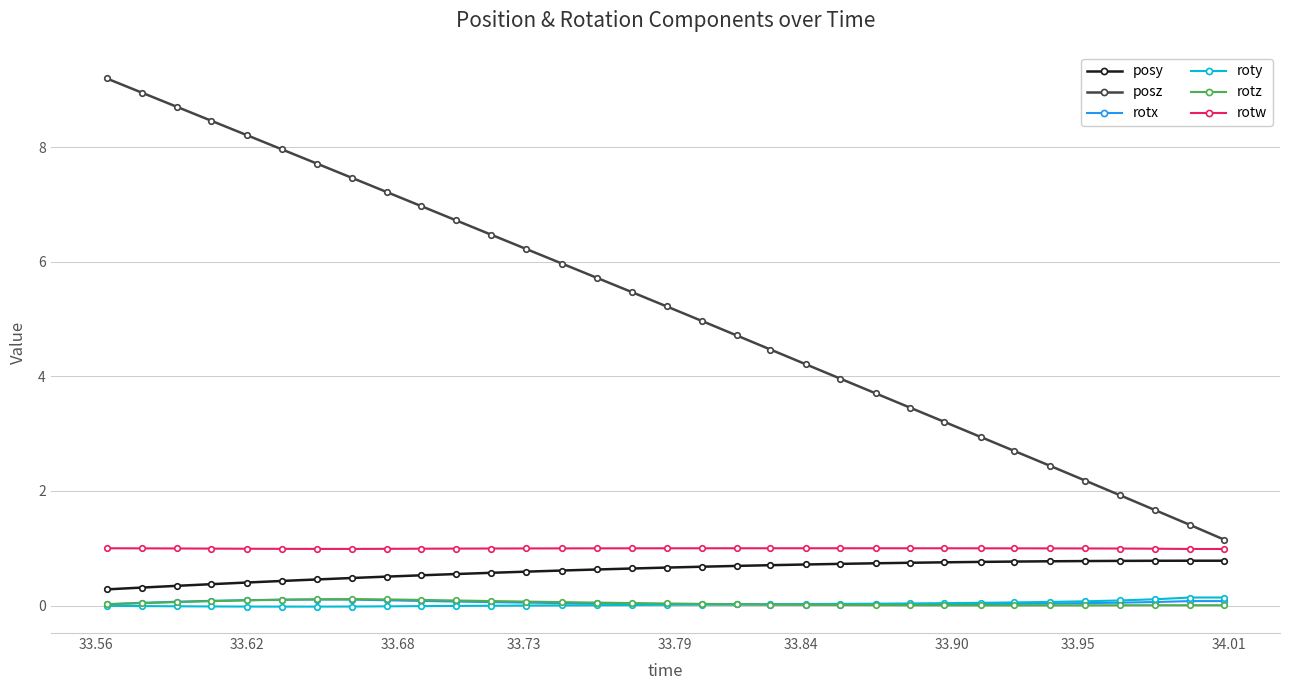

Which series has the largest range (max minus min)?

posz